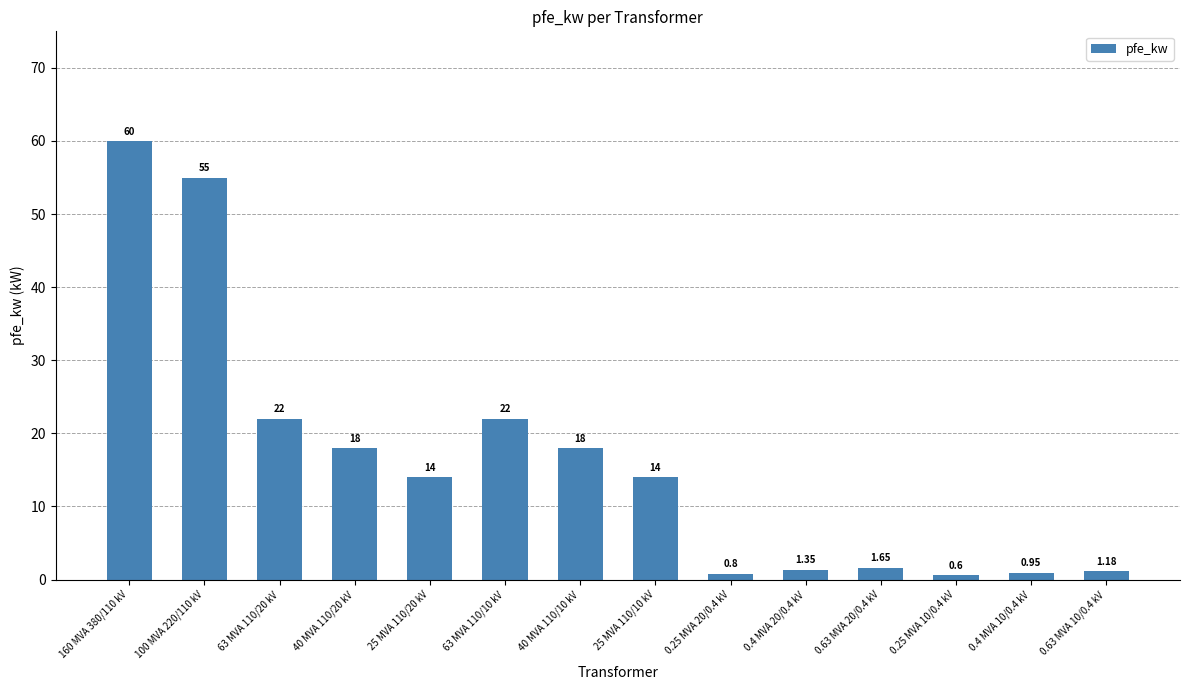

Between 0.4 MVA 10/0.4 kV and 40 MVA 110/10 kV, which is larger?

40 MVA 110/10 kV